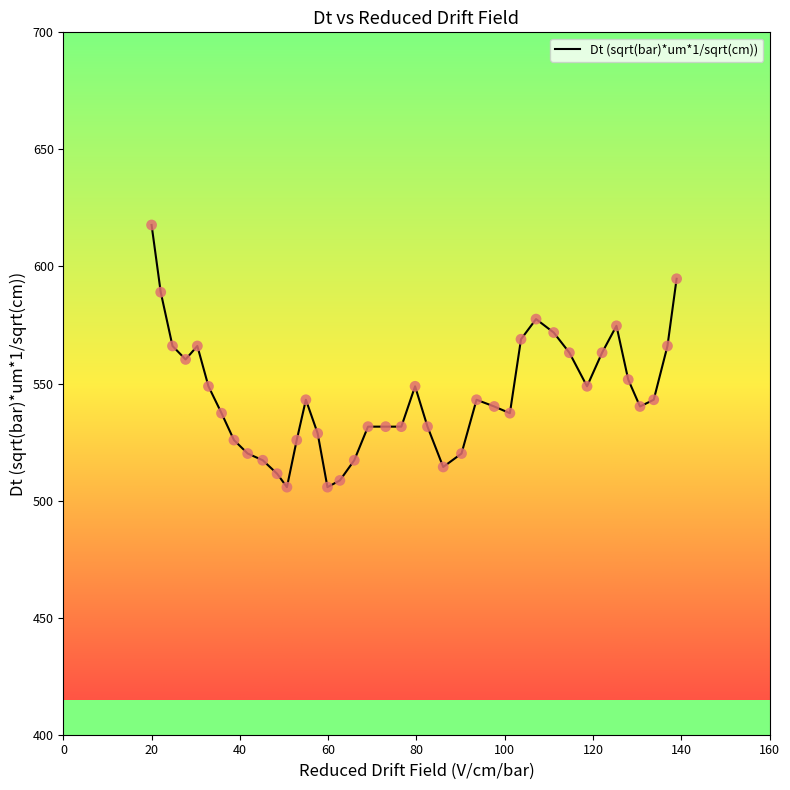

What is the smallest value displayed?

505.7